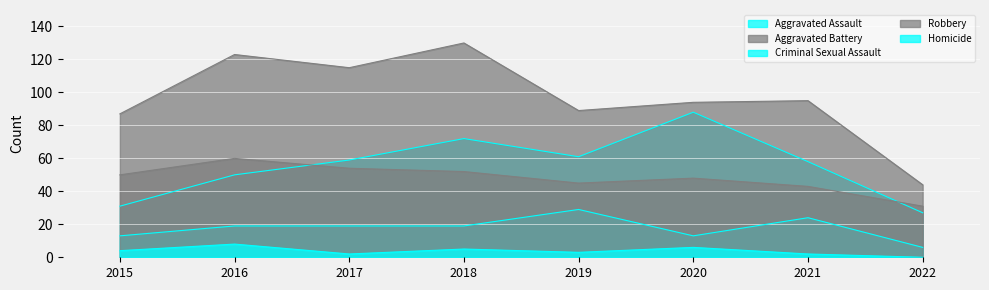

Which series has the largest total across all categories?

Robbery